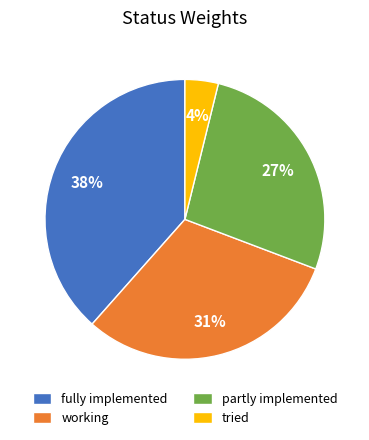

Which slice is the smallest?

tried